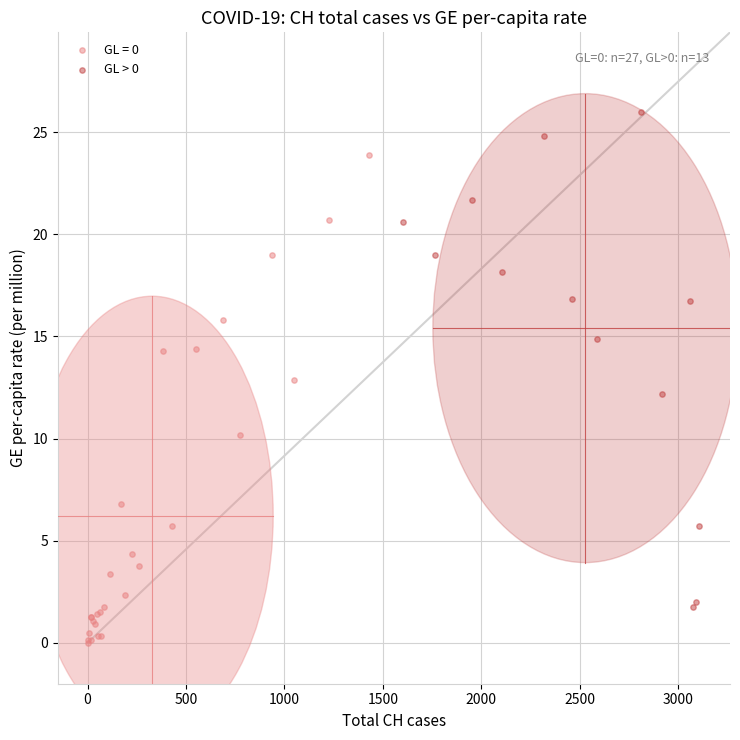

Which series reaches the minimum Y coordinate?

GL = 0